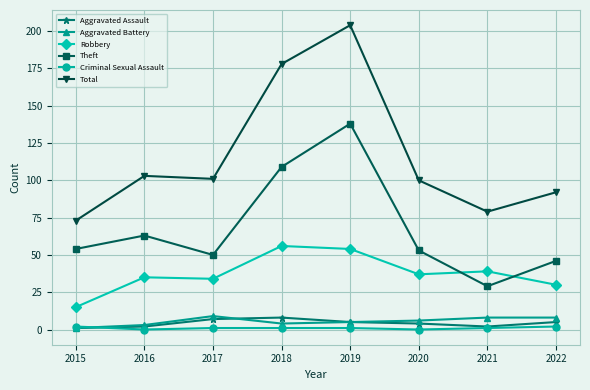

What is the spread (max minus min) of values at 2017?

100